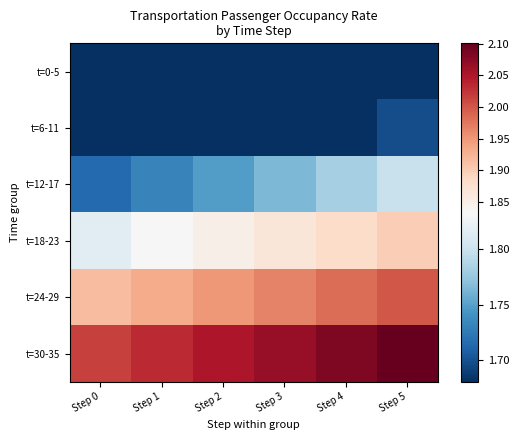

Reading left to right, transcribe all the data shown in this chart.

t=0-5: Step 0=1.7	Step 1=1.7	Step 2=1.7	Step 3=1.7	Step 4=1.7	Step 5=1.7
t=6-11: Step 0=1.7	Step 1=1.7	Step 2=1.7	Step 3=1.7	Step 4=1.7	Step 5=1.7
t=12-17: Step 0=1.7	Step 1=1.7	Step 2=1.7	Step 3=1.8	Step 4=1.8	Step 5=1.8
t=18-23: Step 0=1.8	Step 1=1.8	Step 2=1.8	Step 3=1.9	Step 4=1.9	Step 5=1.9
t=24-29: Step 0=1.9	Step 1=1.9	Step 2=1.9	Step 3=2.0	Step 4=2.0	Step 5=2.0
t=30-35: Step 0=2.0	Step 1=2.0	Step 2=2.1	Step 3=2.1	Step 4=2.1	Step 5=2.1